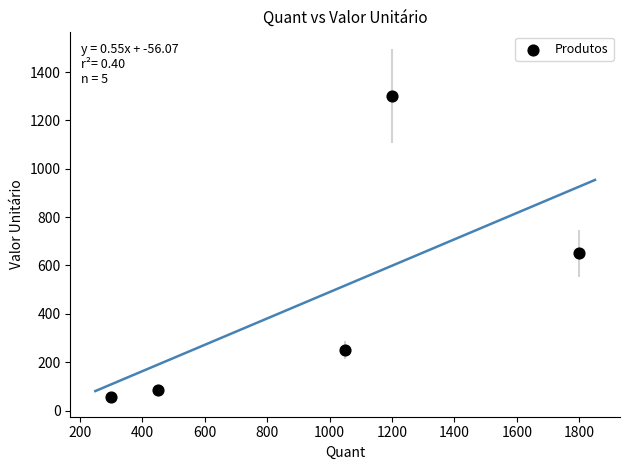

What Y value in the scatter plot is closest to 677?

650